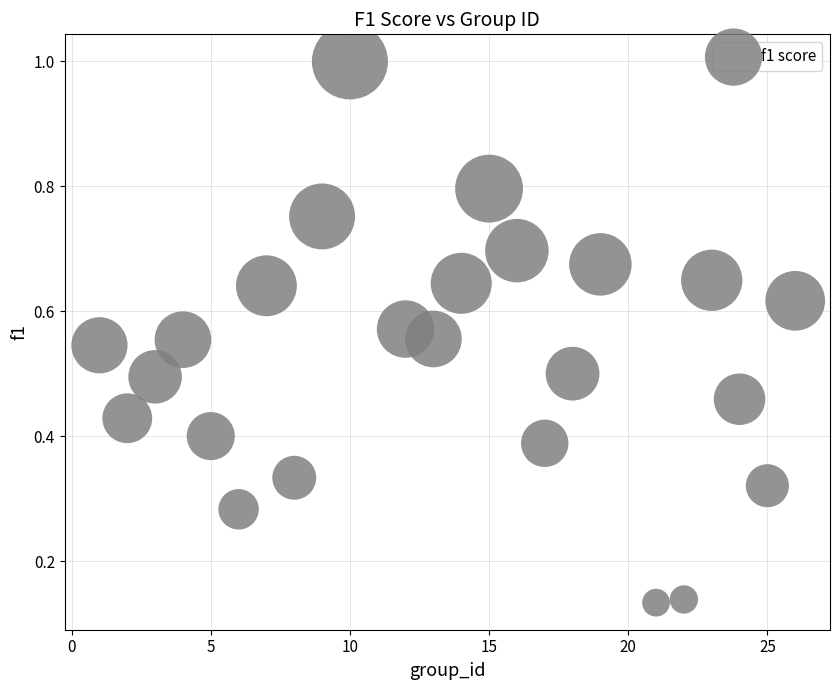

What is the range of Y values (max minus min)?

0.9